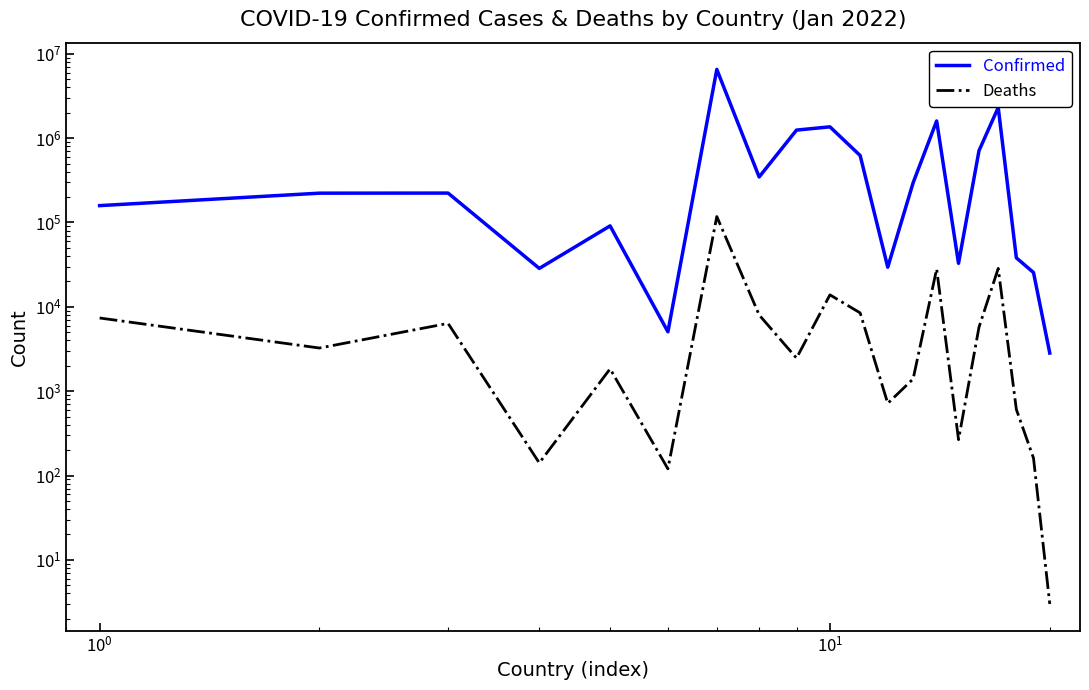

What is the value of the Deaths point at the 11th from the left?

8471